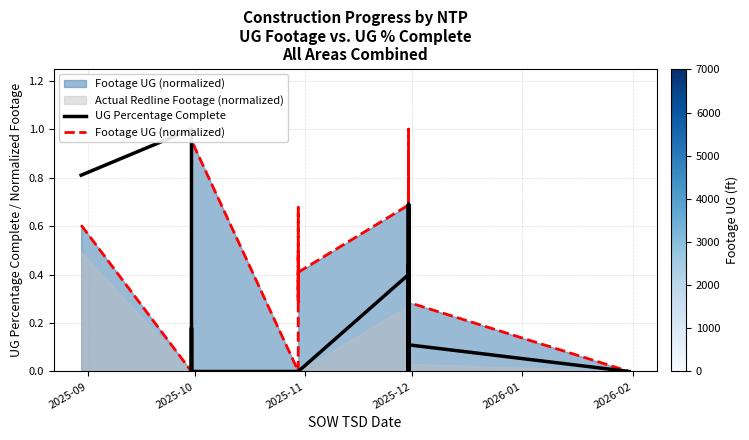

Where is Footage UG (normalized) nearest to the value 0?

2025-10